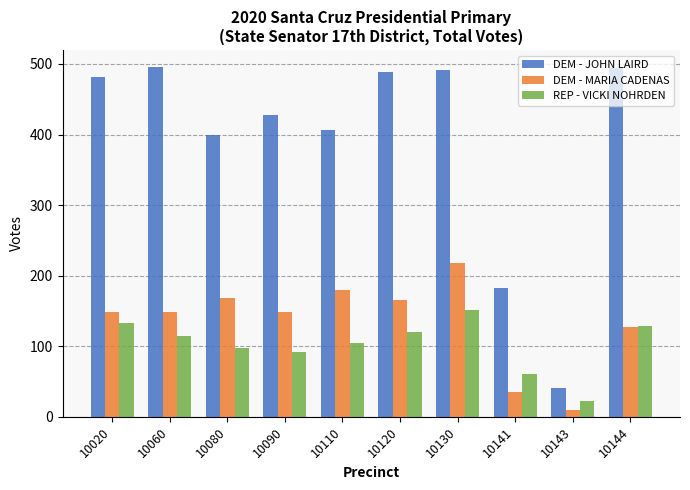

What is the average value of the DEM - MARIA CADENAS series?

135